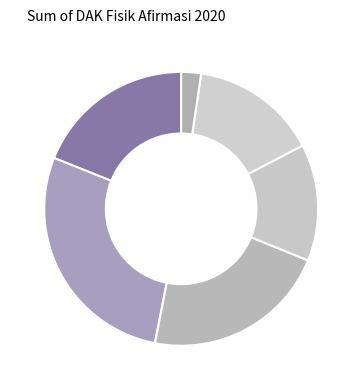

To the nearest percent, what is the average slice percentage?

17%